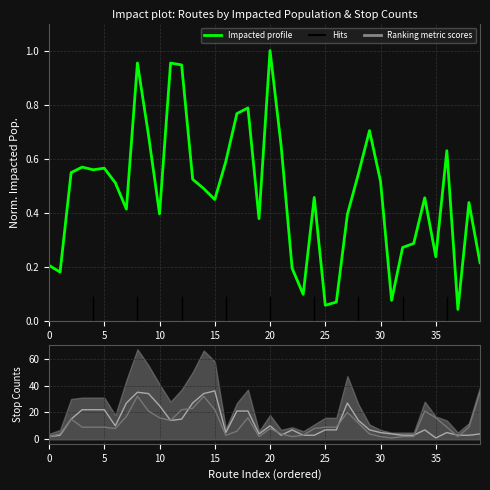

True or false: level_0 has a value of 3.0 at 33.

True